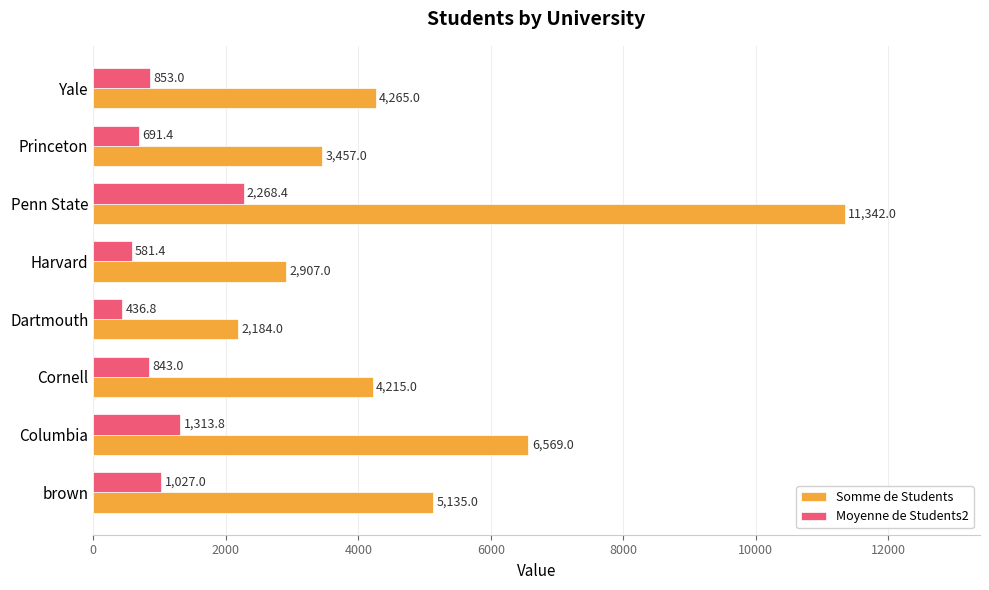

True or false: Somme de Students has a value of 1084.4 at Cornell.

False